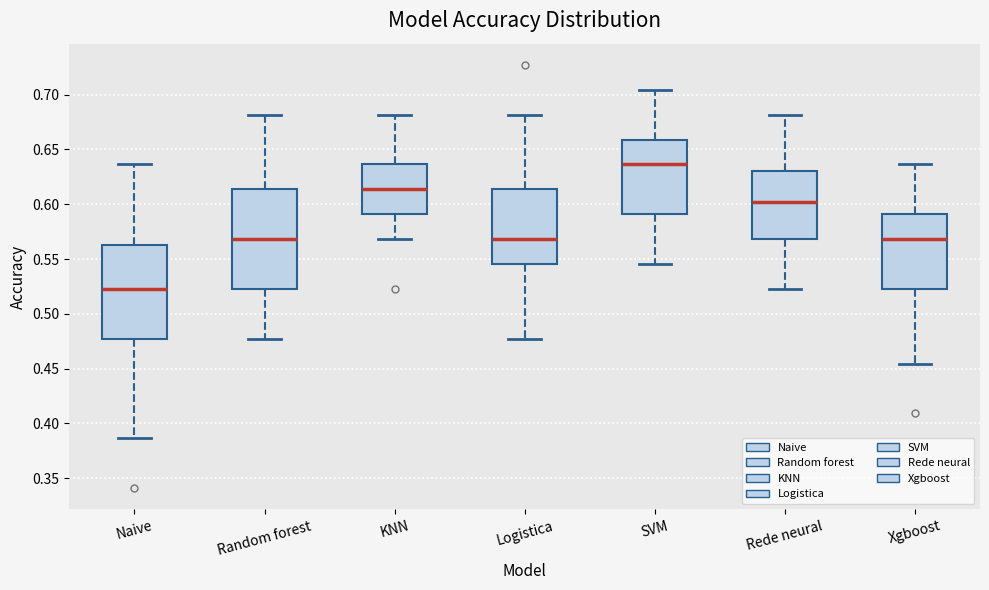

Where does the median line of the box for Random forest sit on the y-axis? The values are not printed on the chart, so give them approximately, as read against the axis.

0.570